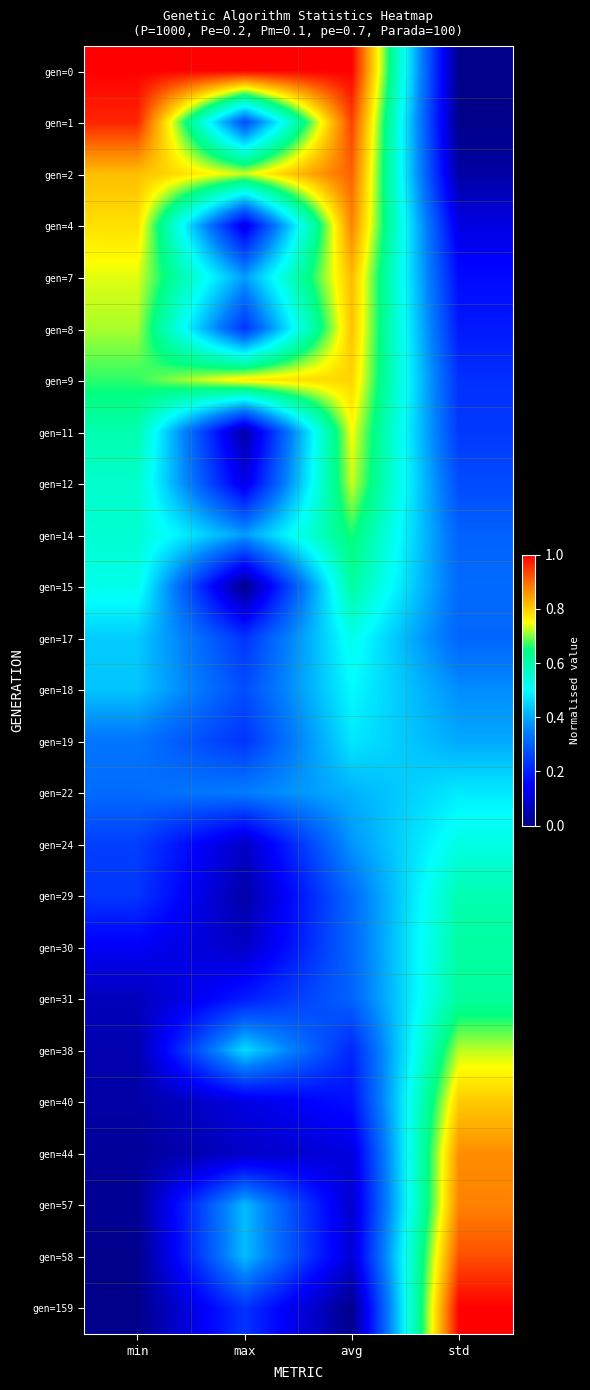

List the series in order of their peak value, lowest first.

gen=19, gen=22, gen=18, gen=17, gen=24, gen=29, gen=30, gen=15, gen=31, gen=14, gen=38, gen=12, gen=11, gen=9, gen=40, gen=8, gen=7, gen=44, gen=4, gen=57, gen=2, gen=58, gen=1, gen=0, gen=159